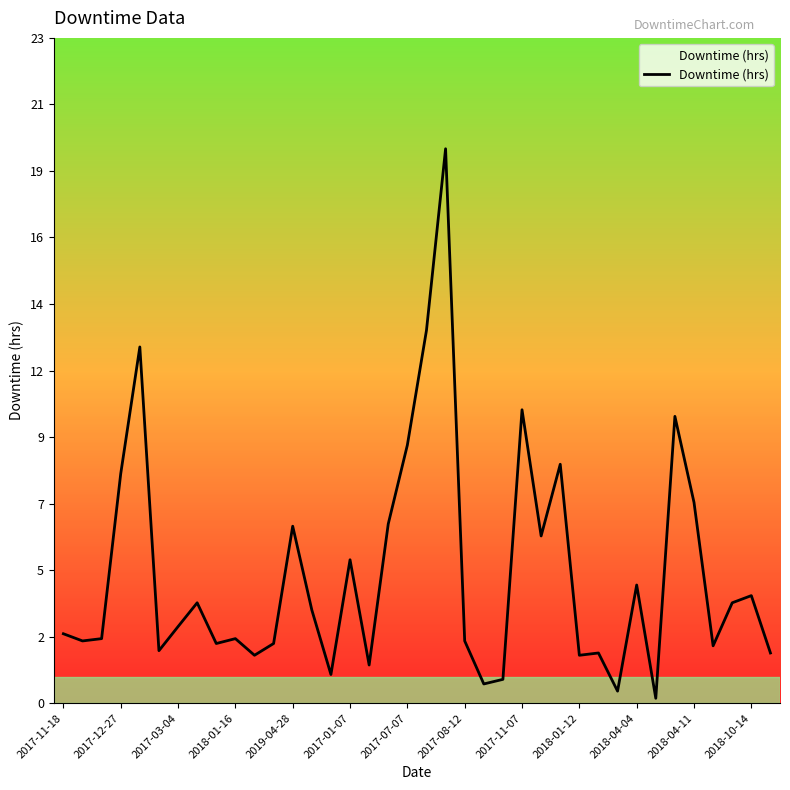

Does the chart display data point markers on the line(s)?

No